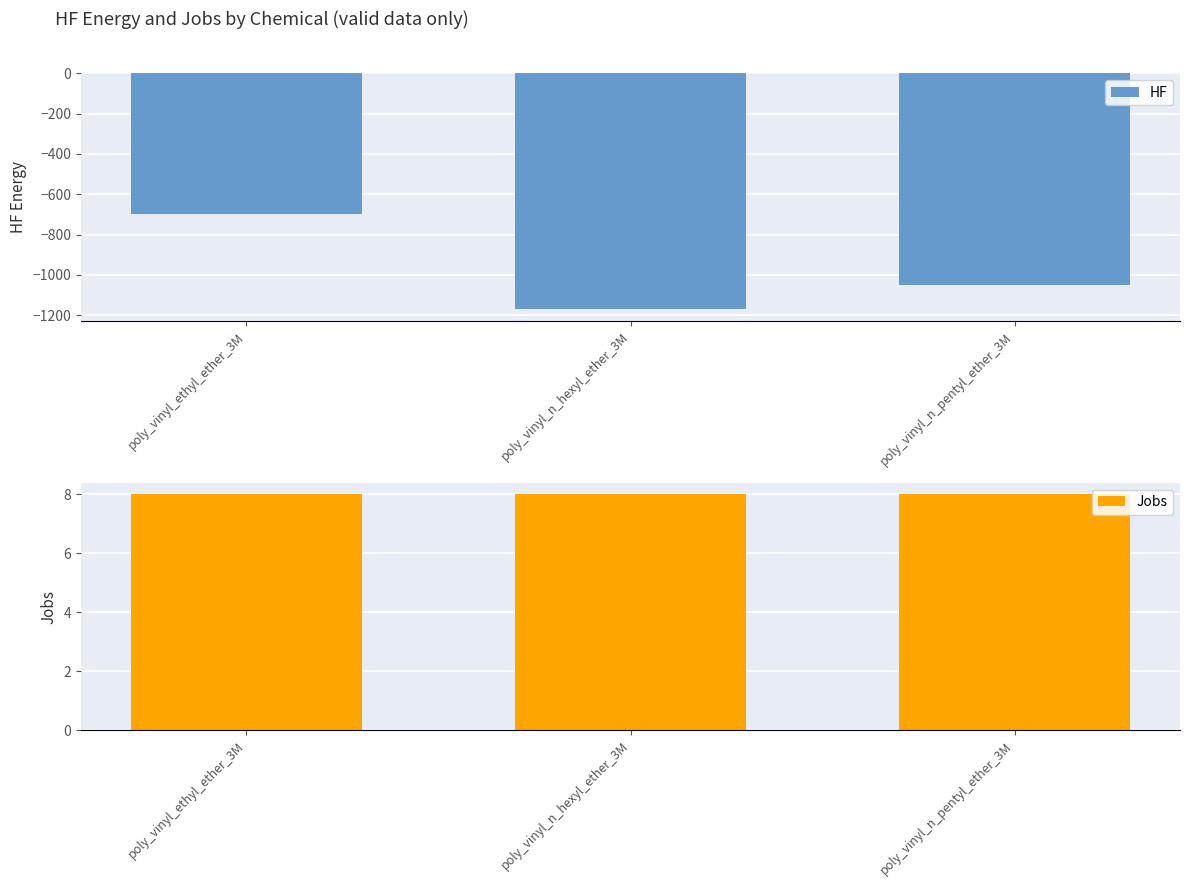

True or false: Jobs has a value of 2.0 at poly_vinyl_n_pentyl_ether_3M.

False